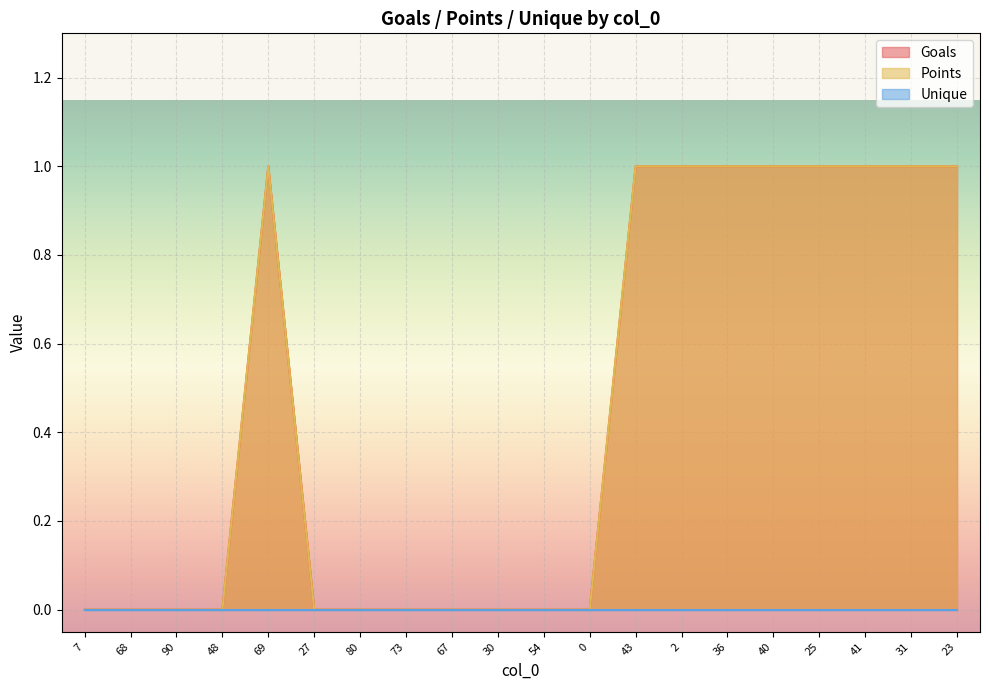

Does the chart display data point markers on the line(s)?

No